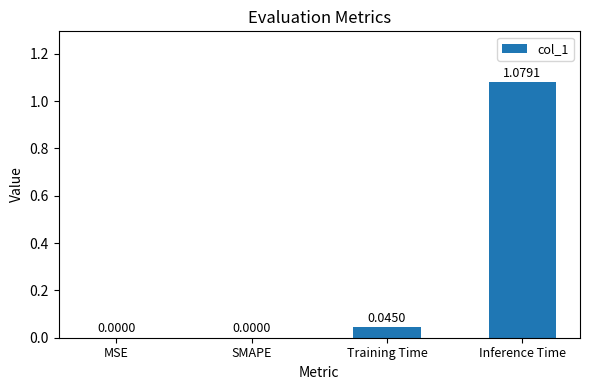

What is the change in value from Training Time to Inference Time?

+1.0